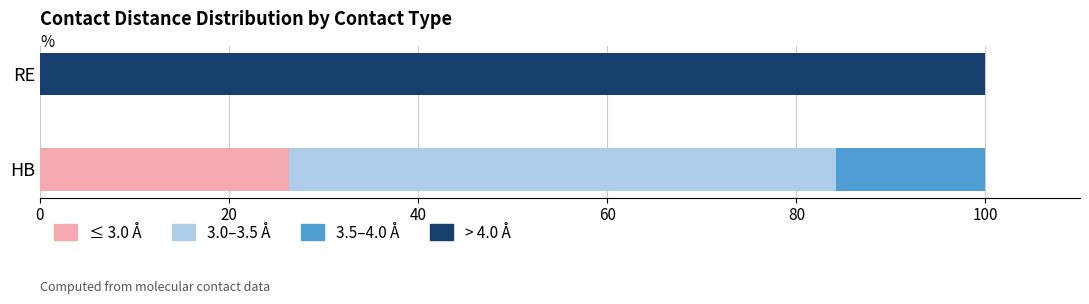

What is the maximum value for ≤ 3.0 Å?

26.3